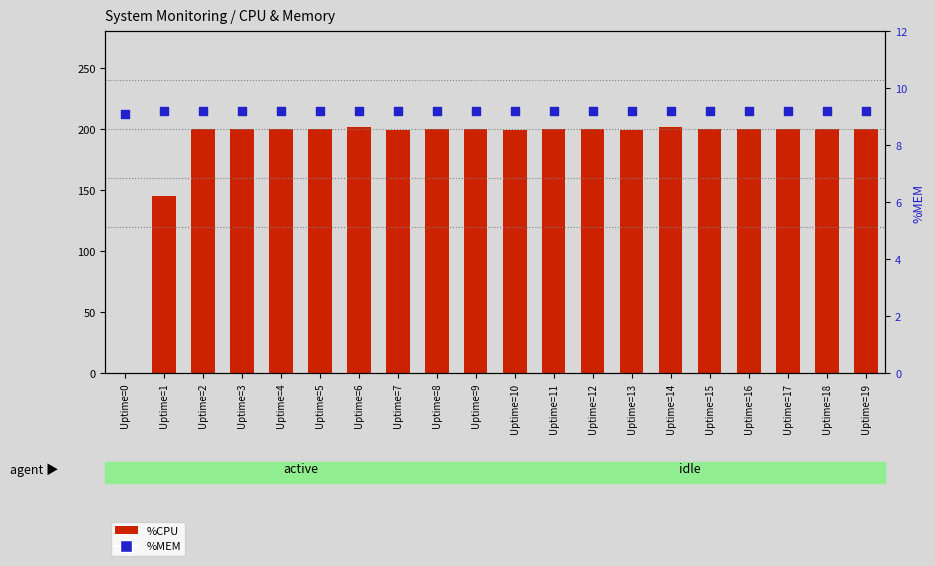

Is the value of %MEM at Uptime=1 greater than the value of %CPU at Uptime=12?

No